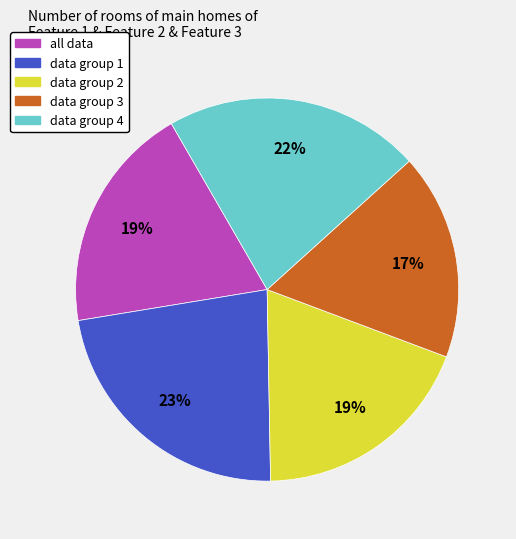

Do all data and data group 3 together represent more than half of the pie?

No